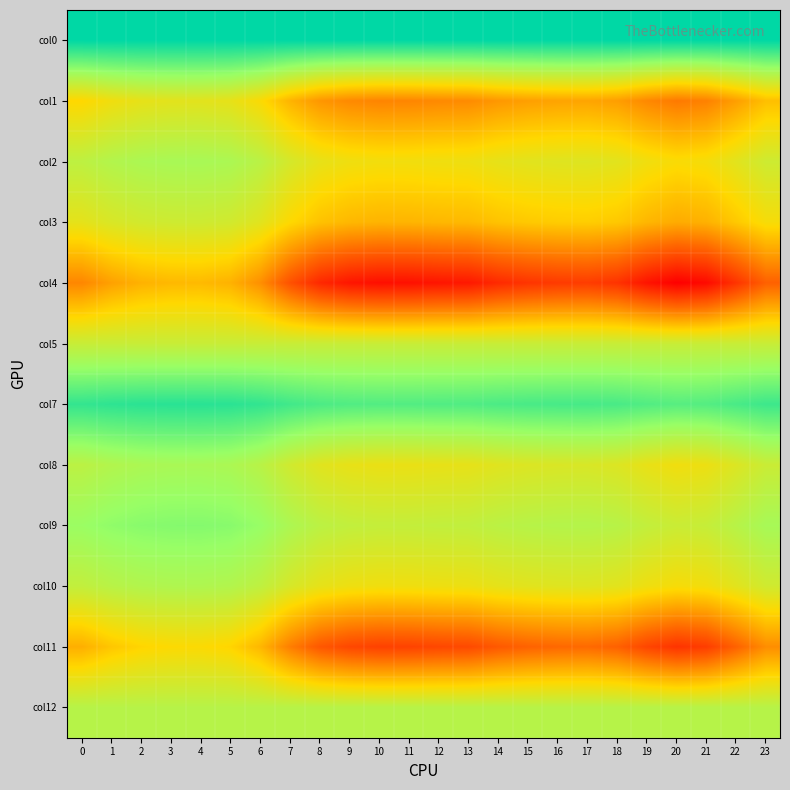

What is the total value across all series at 13?

11.8